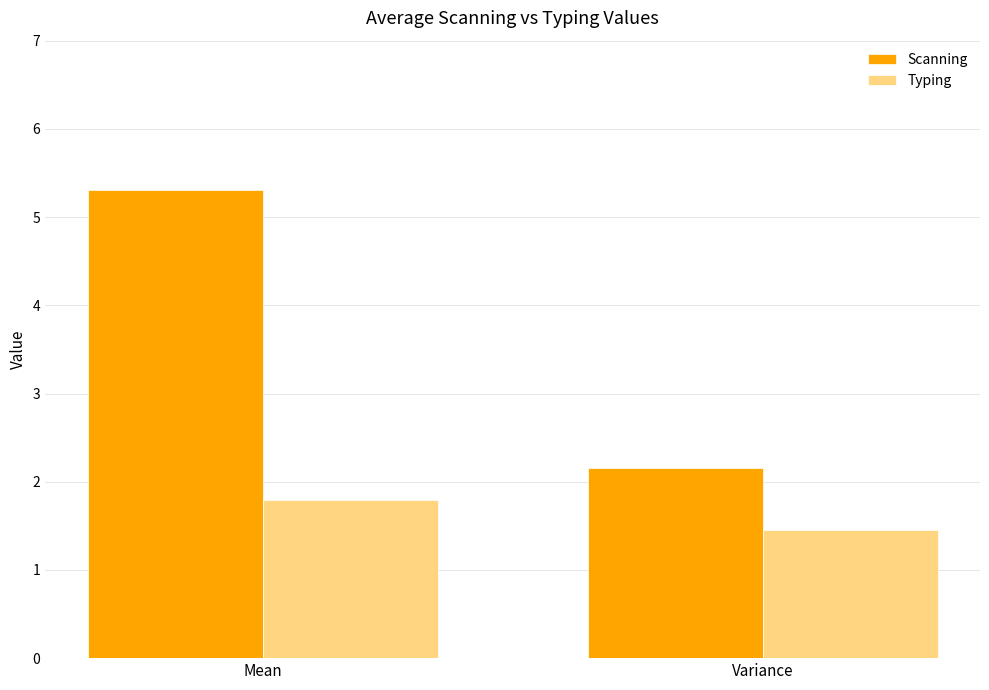

What is the difference between the Typing values at Mean and Variance?

0.3